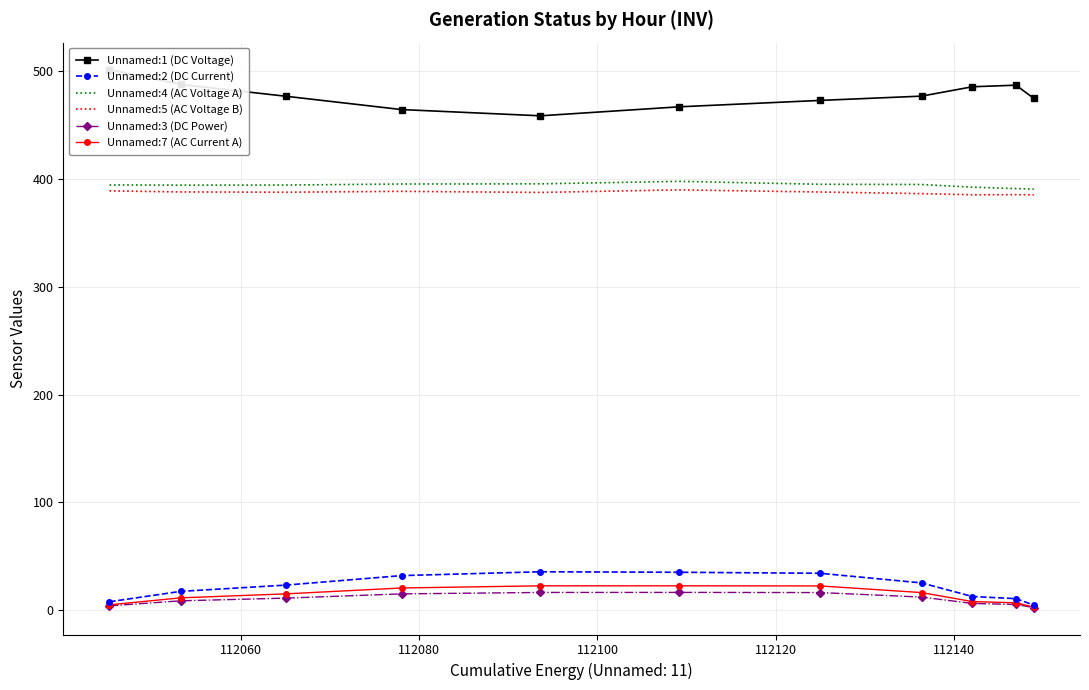

True or false: Unnamed:7 (AC Current A) and Unnamed:5 (AC Voltage B) cross at least once.

False